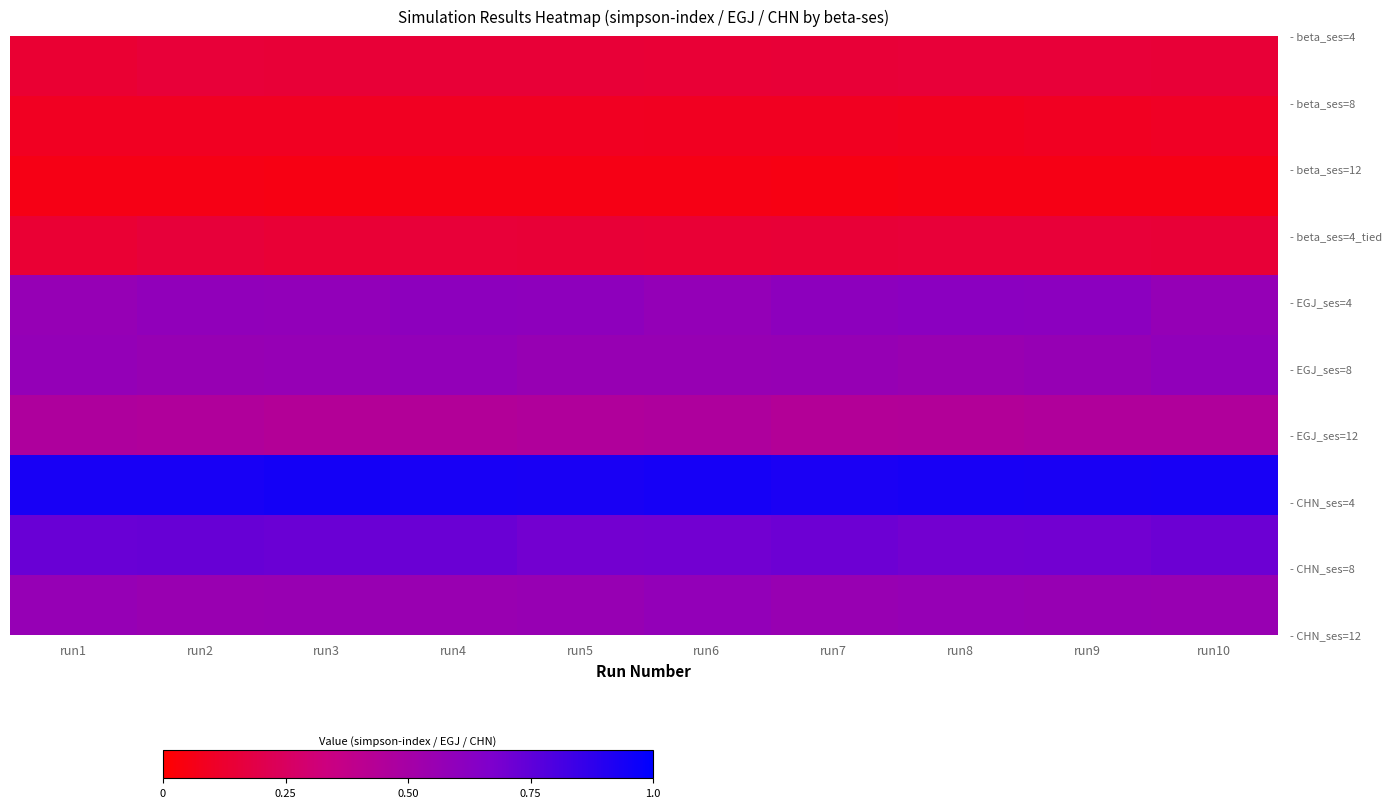

At how many categories does at least one series exceed 0?

10